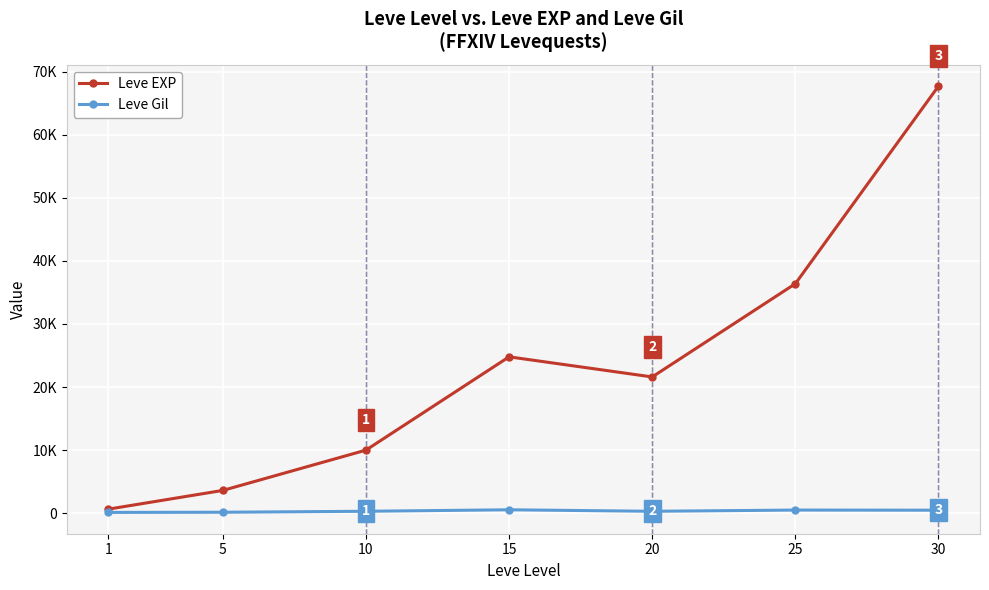

What are all the series names shown in the legend?

Leve EXP, Leve Gil